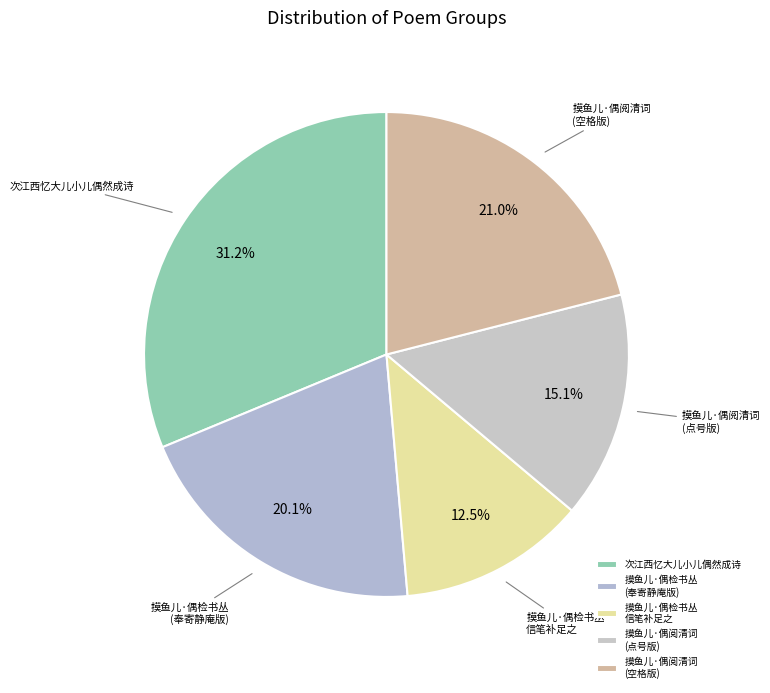

What portion of the pie excludes 摸鱼儿·偶阅清词 (空格版)?

79.0%